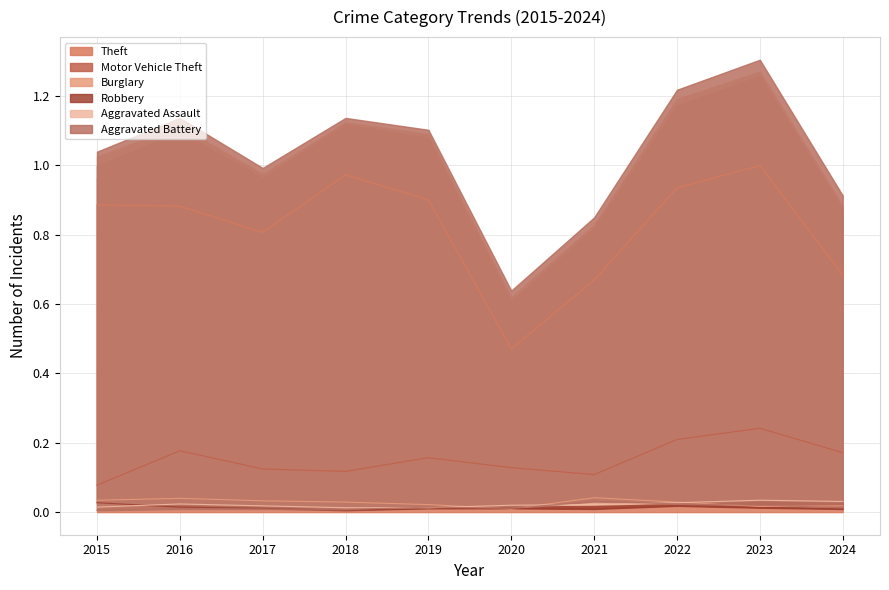

List the labels in order of Robbery value, smallest first.

2018, 2021, 2024, 2017, 2019, 2020, 2023, 2016, 2022, 2015